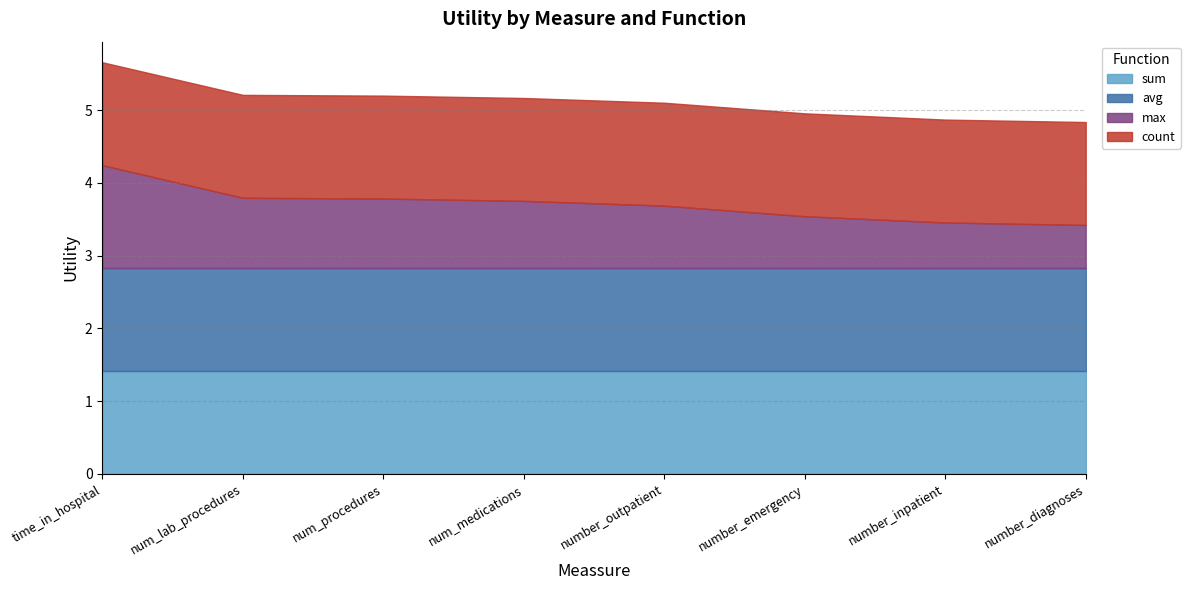

True or false: sum and avg cross at least once.

False